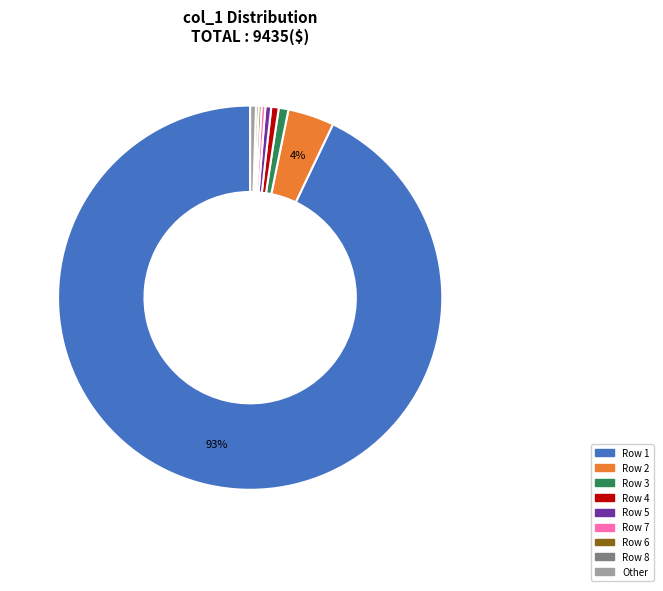

To the nearest percent, what is the average slice percentage?

11%